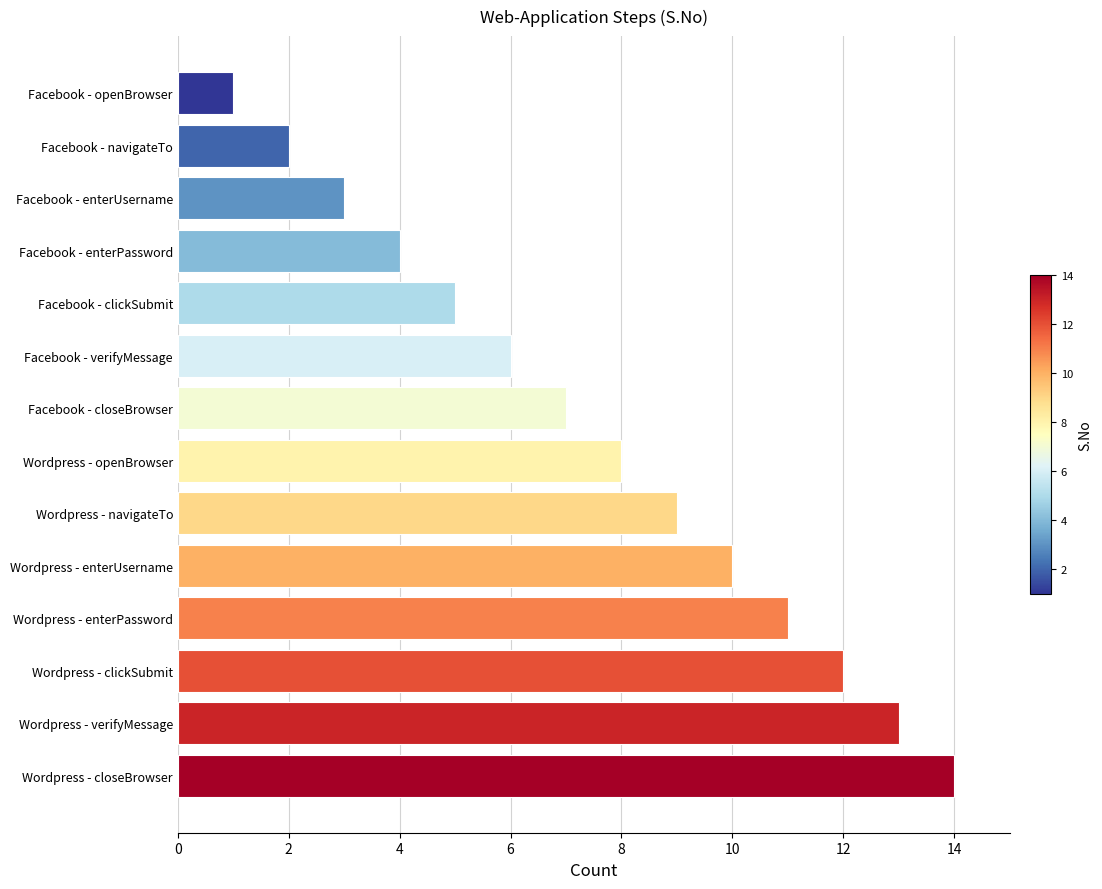

What is the difference between the maximum and second lowest values?

12